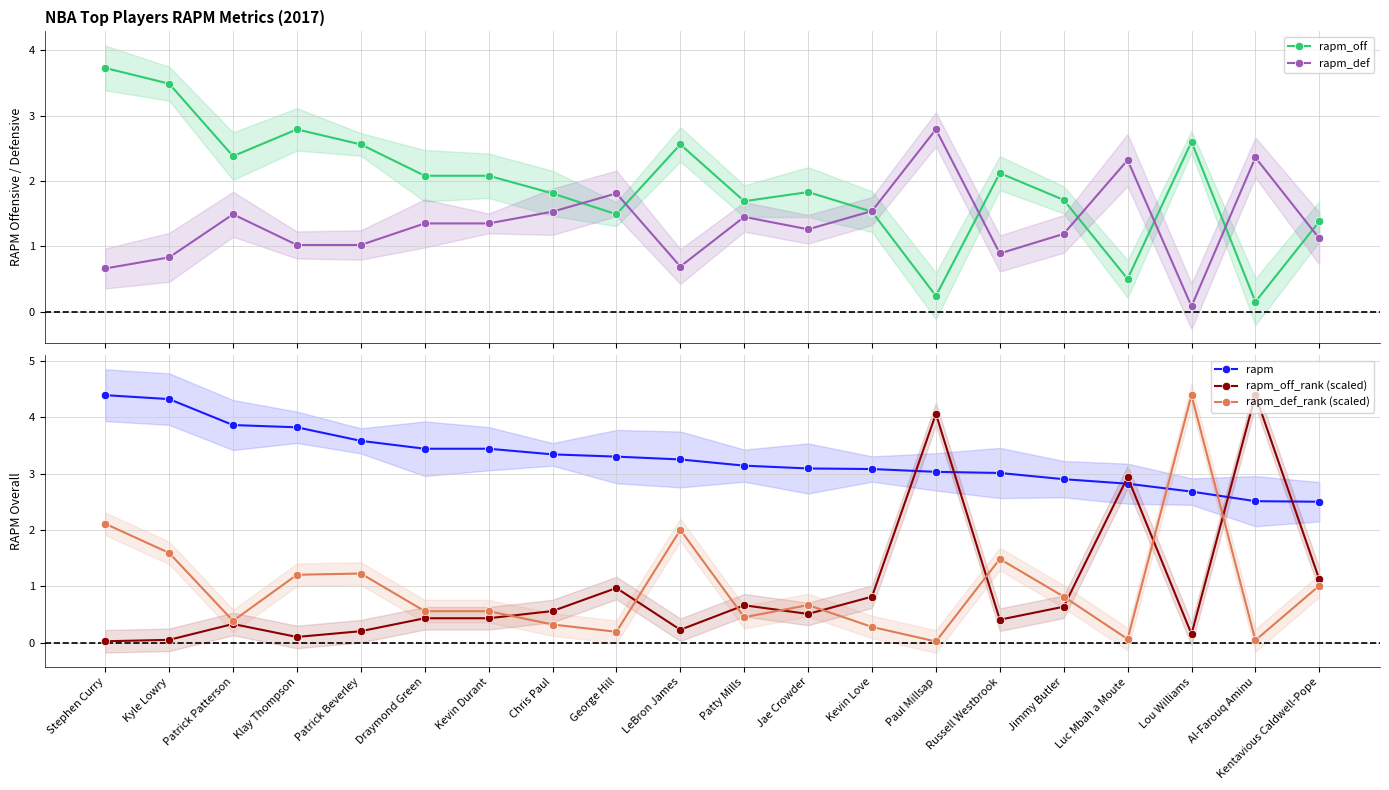

What is the total value across all series at Stephen Curry?

10.9